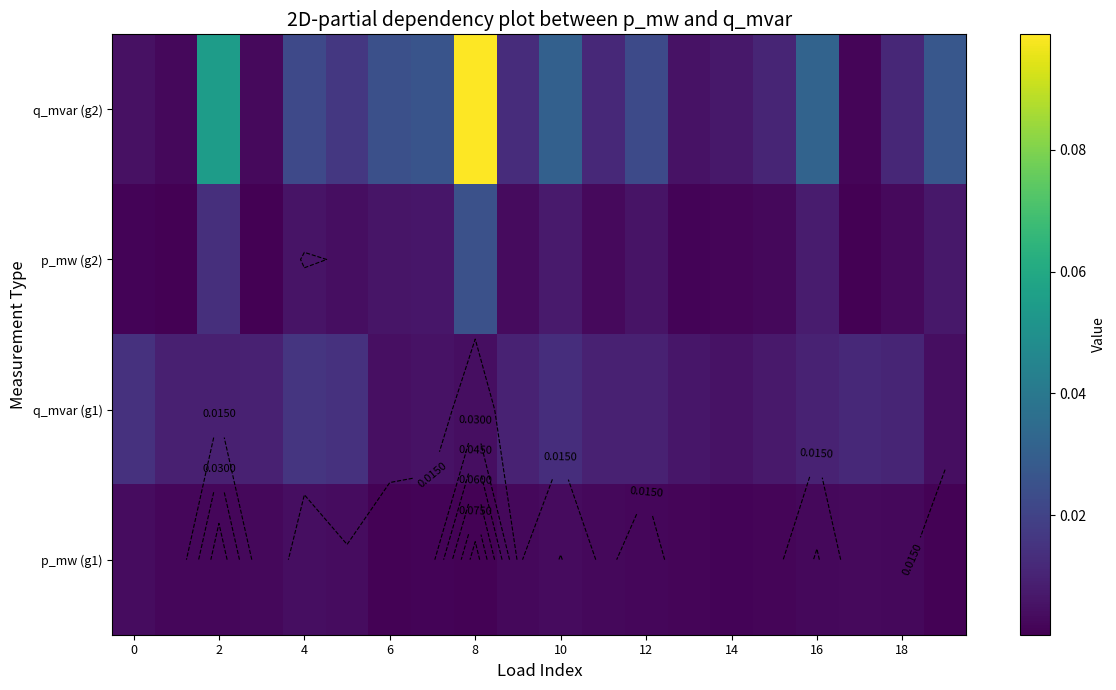

Which series has the largest total across all categories?

q_mvar (g2)